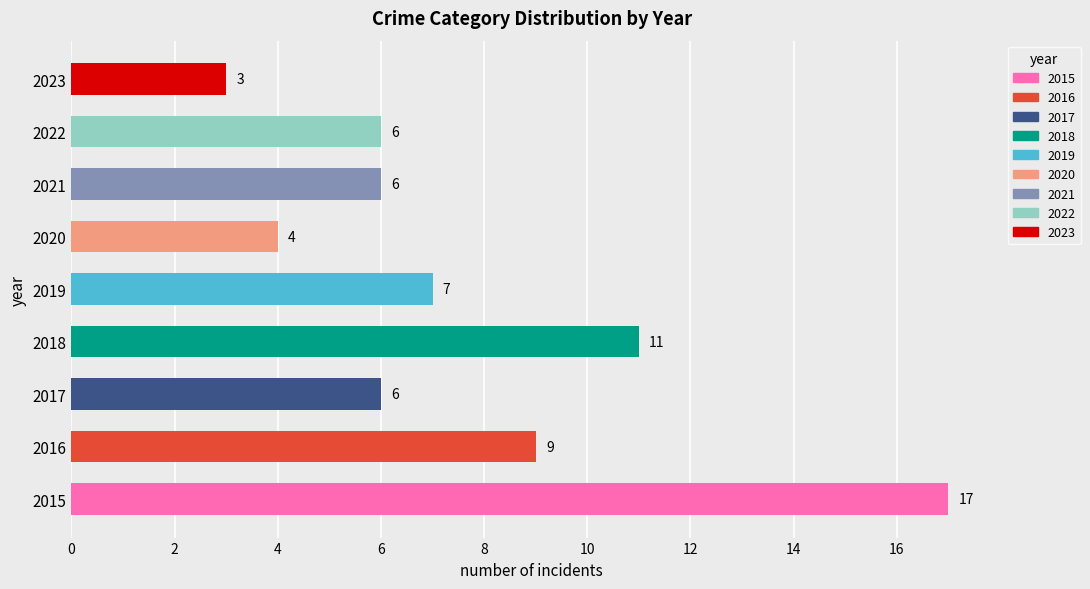

What is the sum of all values?

69